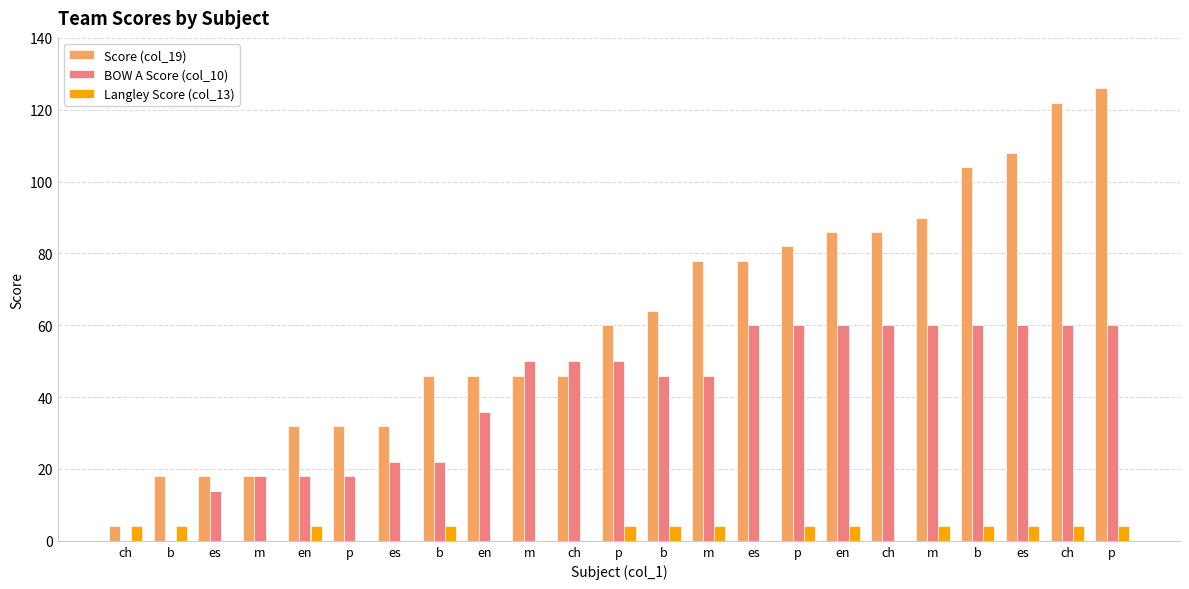

The value of Score (col_19) at m is 18. True or false?

True